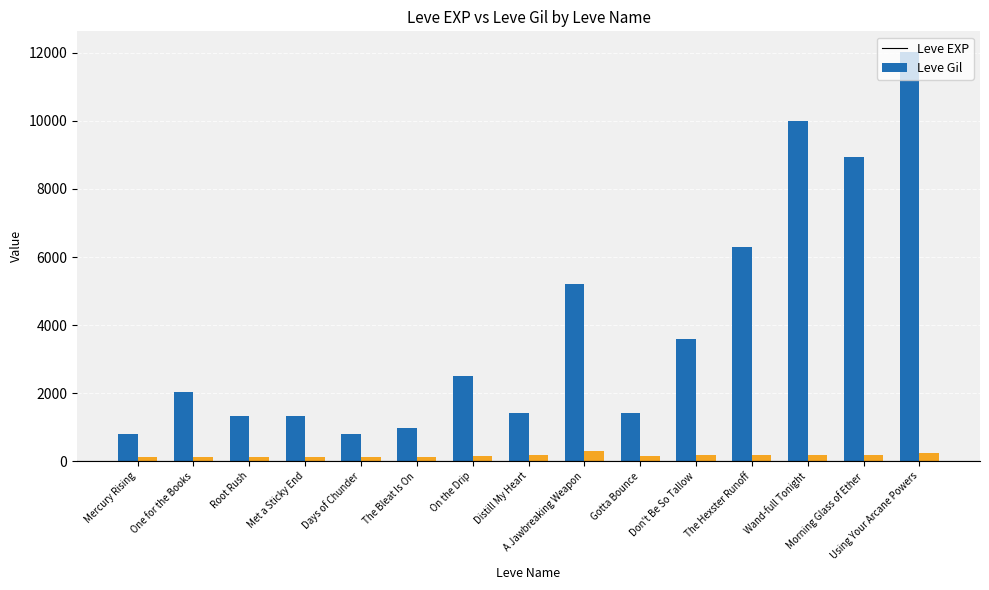

List the series in order of their peak value, lowest first.

Leve Gil, Leve EXP